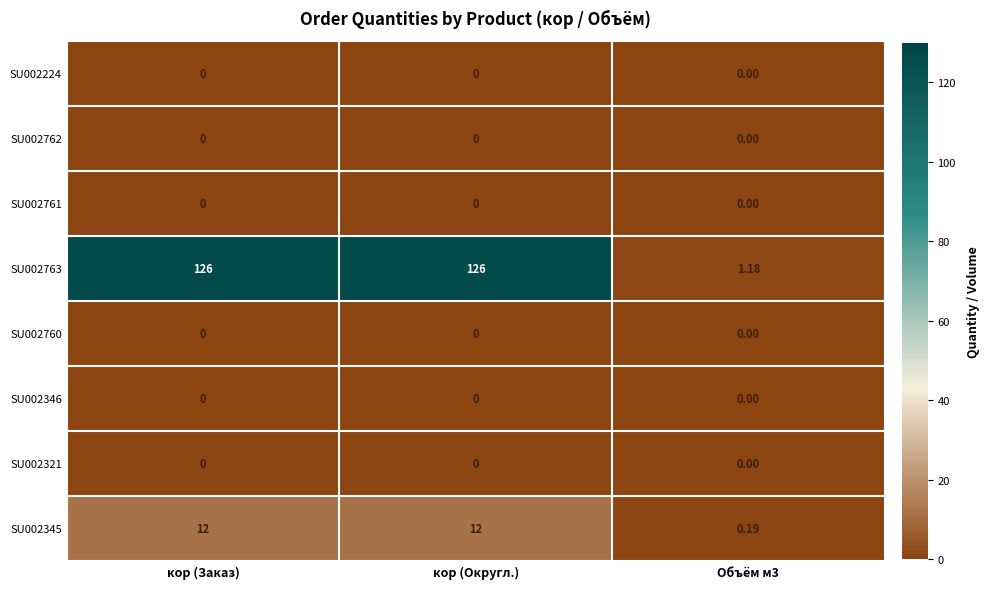

What is the greatest value displayed?

126.0